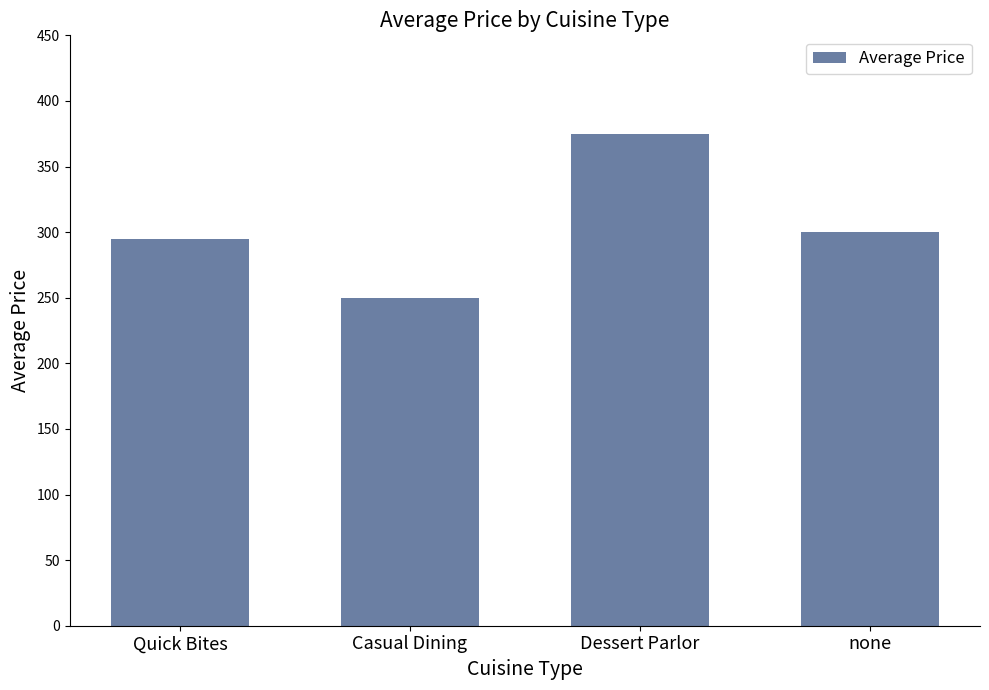

Reading left to right, extract all data points from this chart.

295	250	375	300